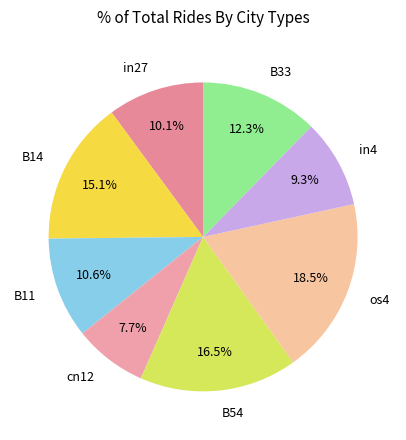

To the nearest percent, what is the difference between the largest and smallest slice percentages?

11%